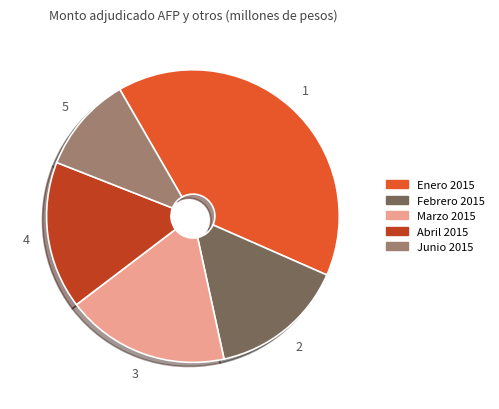

Is the sum of Junio 2015 and Febrero 2015 greater than half?

No